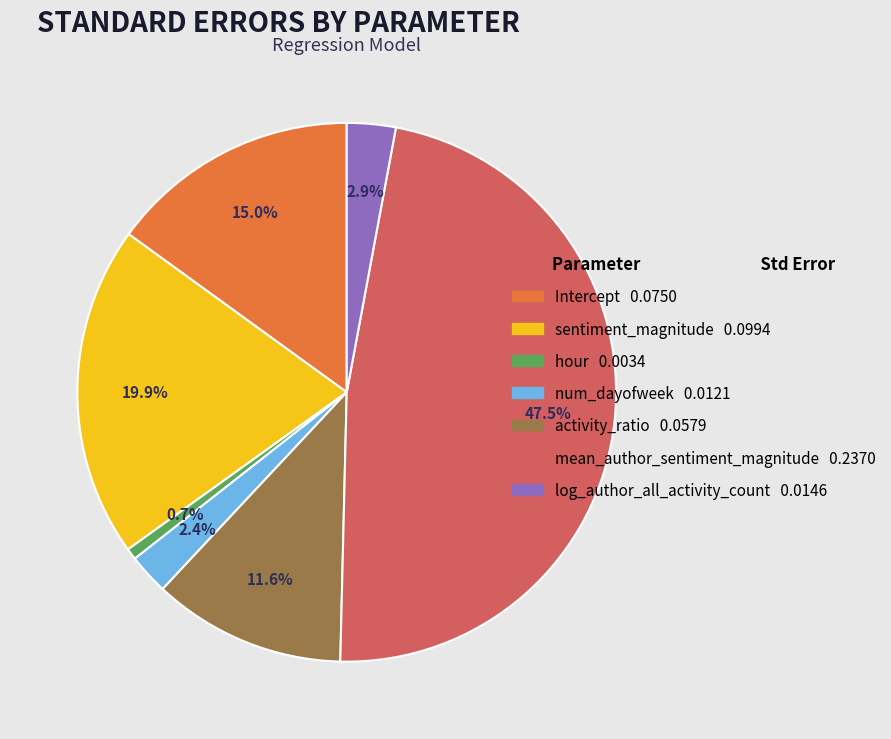

How many slices are in this pie chart?

7